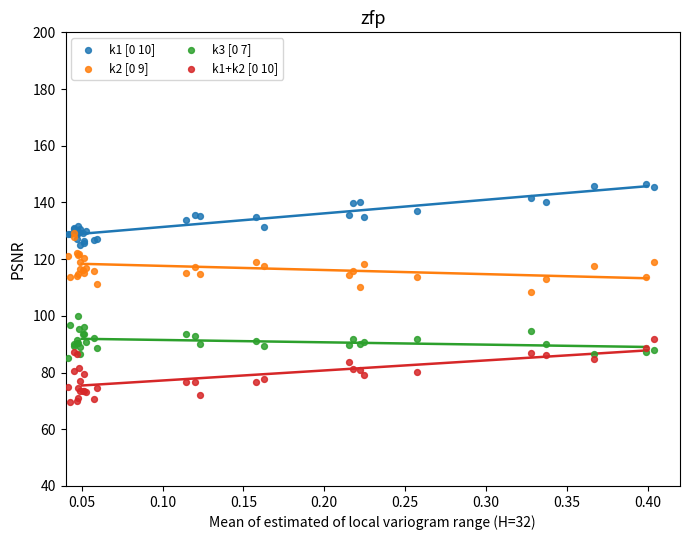

What are all the series names shown in the legend?

k1 [0 10], k2 [0 9], k3 [0 7], k1+k2 [0 10]